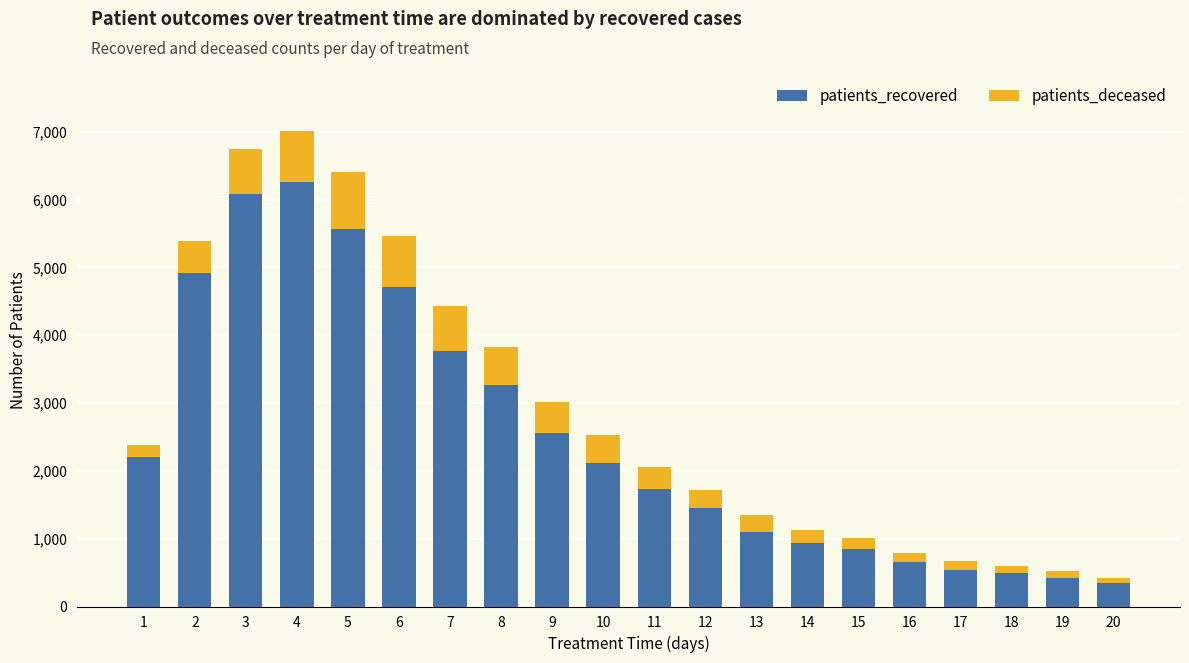

What is the highest value of the patients_recovered series?

6261